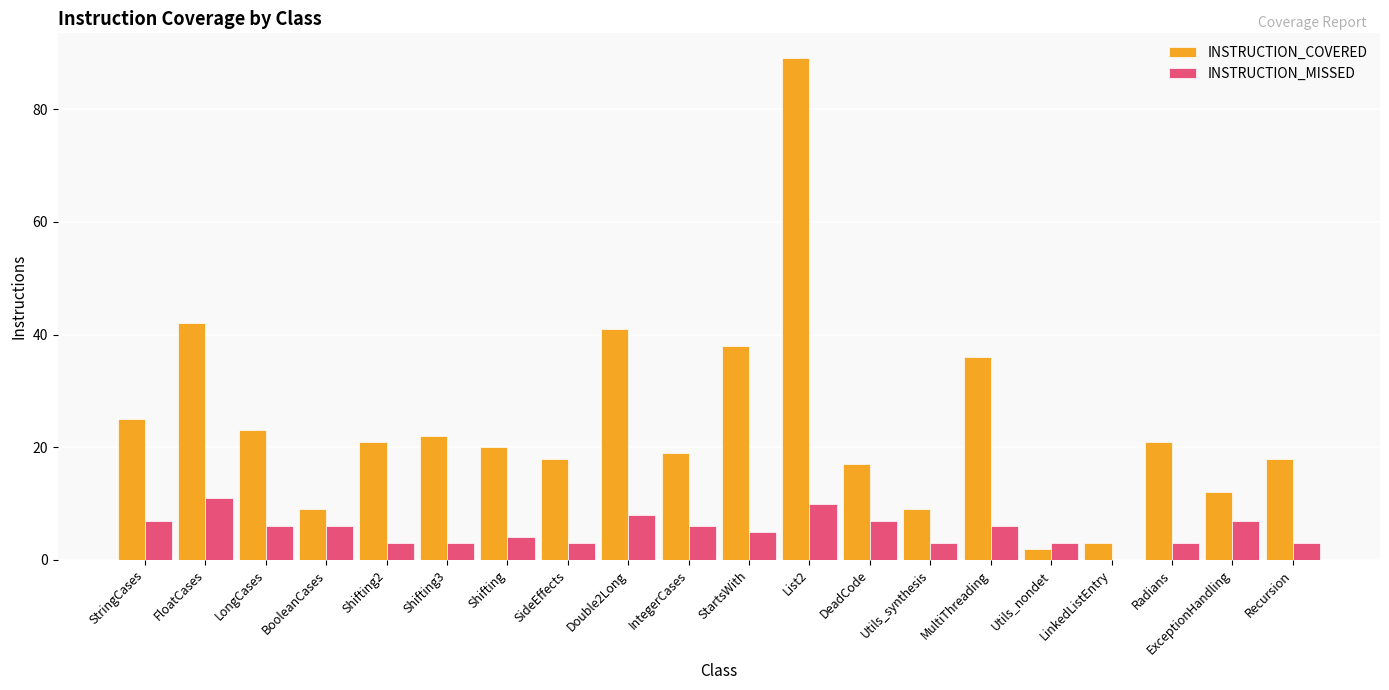

Where does the INSTRUCTION_MISSED series first go above 6?

StringCases